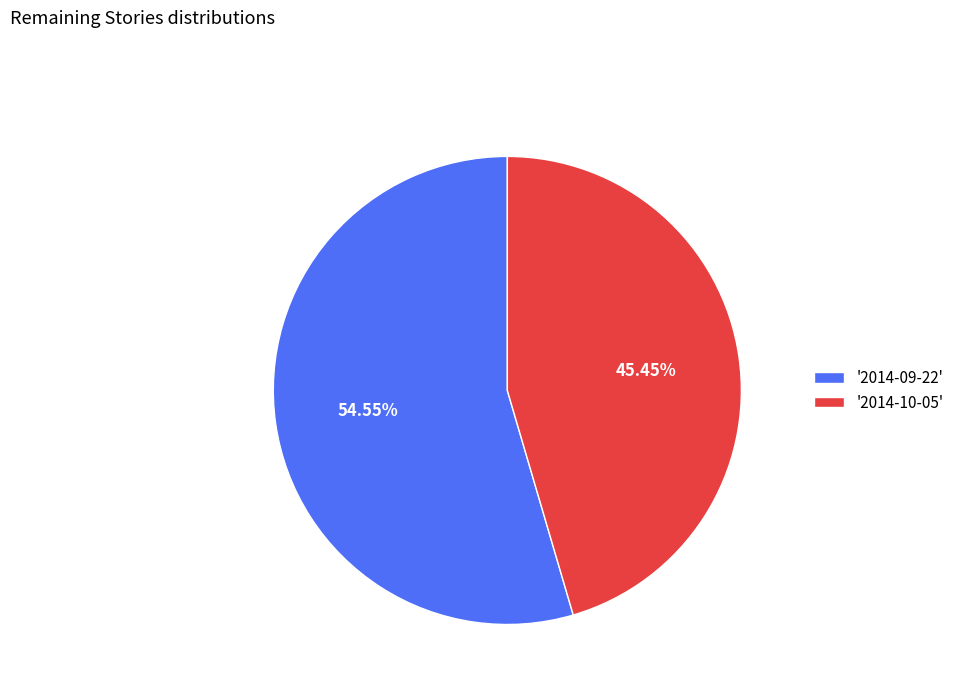

Is there a majority slice in this chart?

Yes